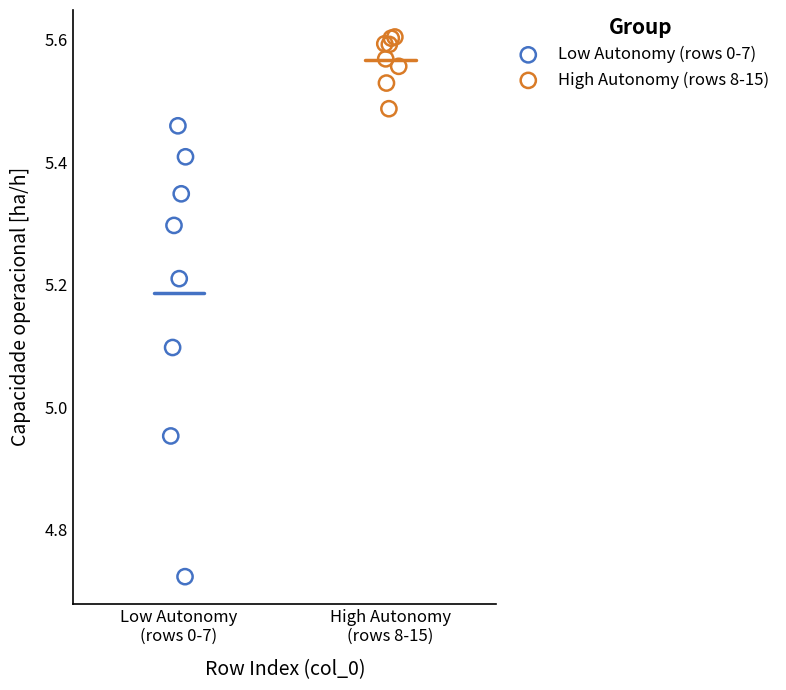

What are all the series names shown in the legend?

Low Autonomy (rows 0-7), High Autonomy (rows 8-15)